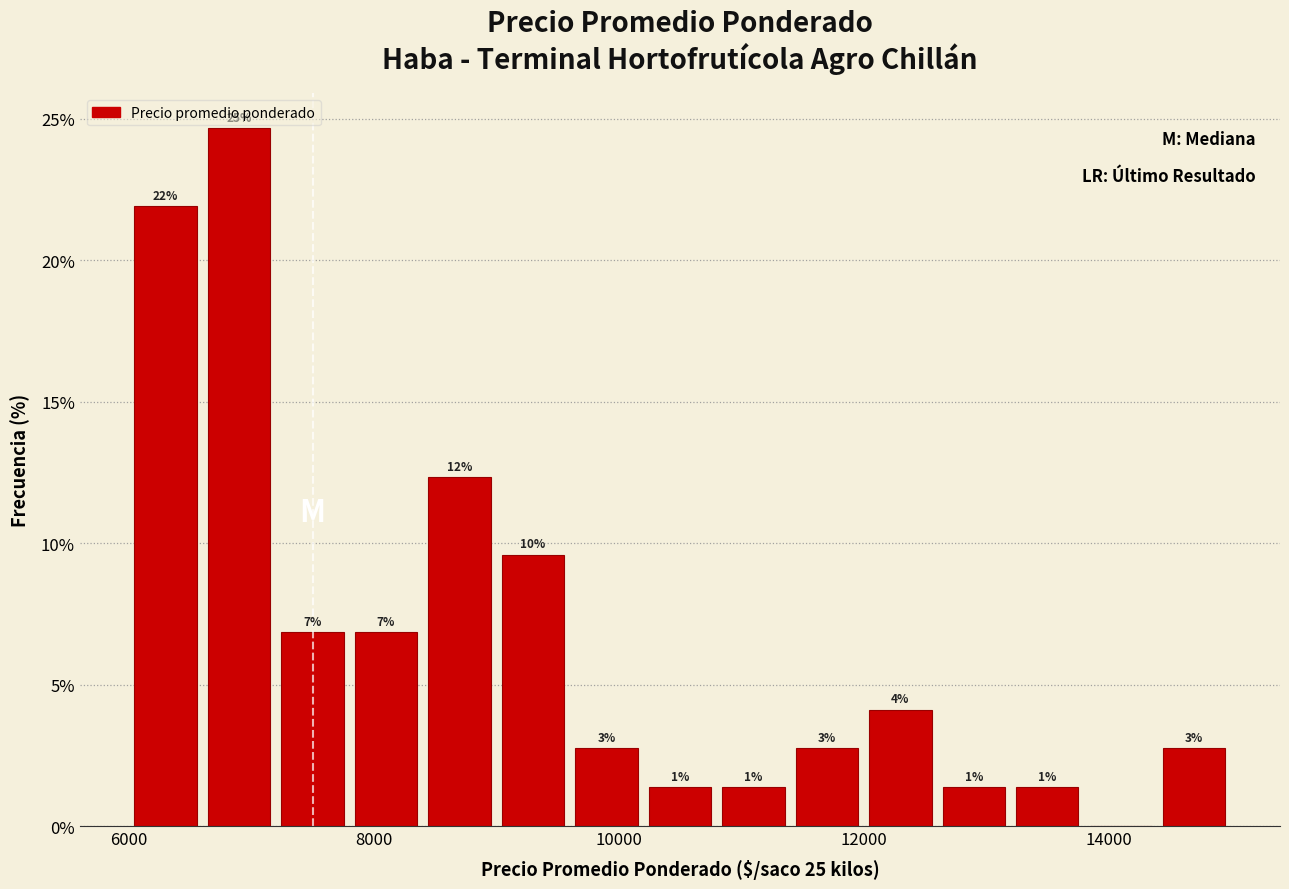

Around what value on the x-axis is the tallest bar? Give the approximate position of its centre, as read against the axis.

7000